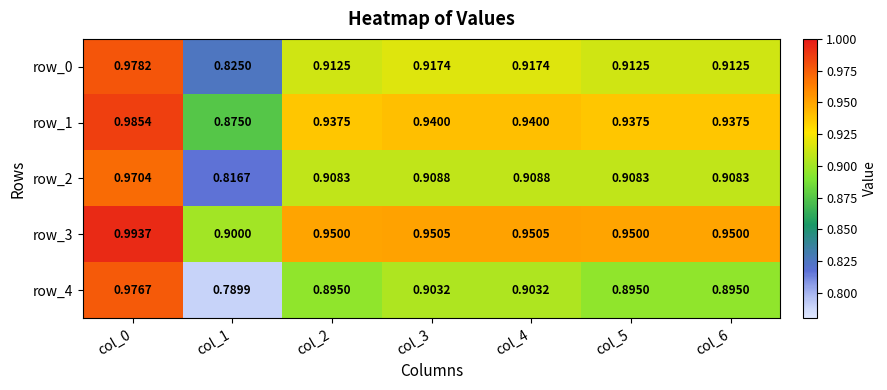

List the labels in order of row_2 value, smallest first.

col_1, col_2, col_5, col_6, col_3, col_4, col_0